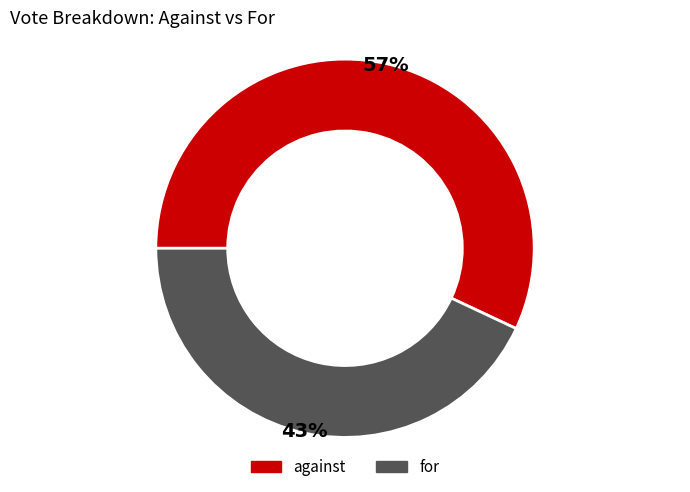

Which category has the biggest portion of the pie?

against